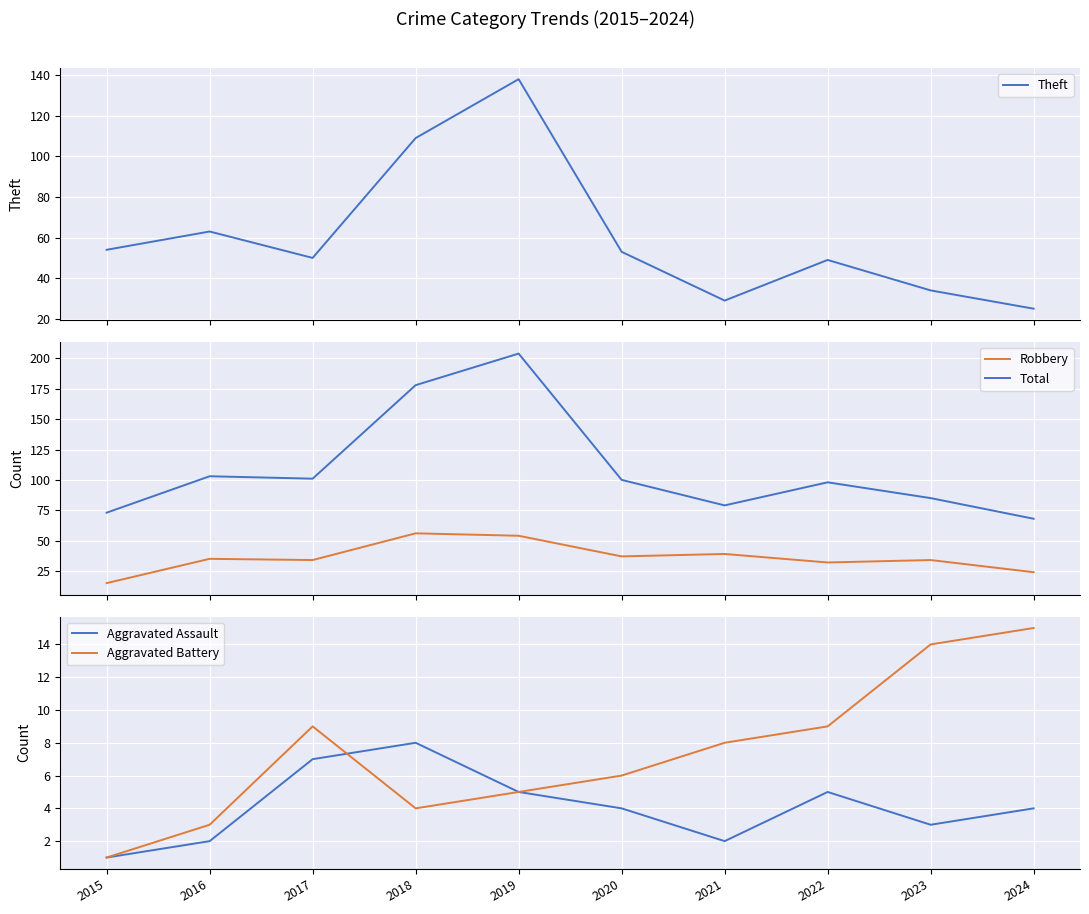

True or false: Total has a value of 178 at 2018.

True